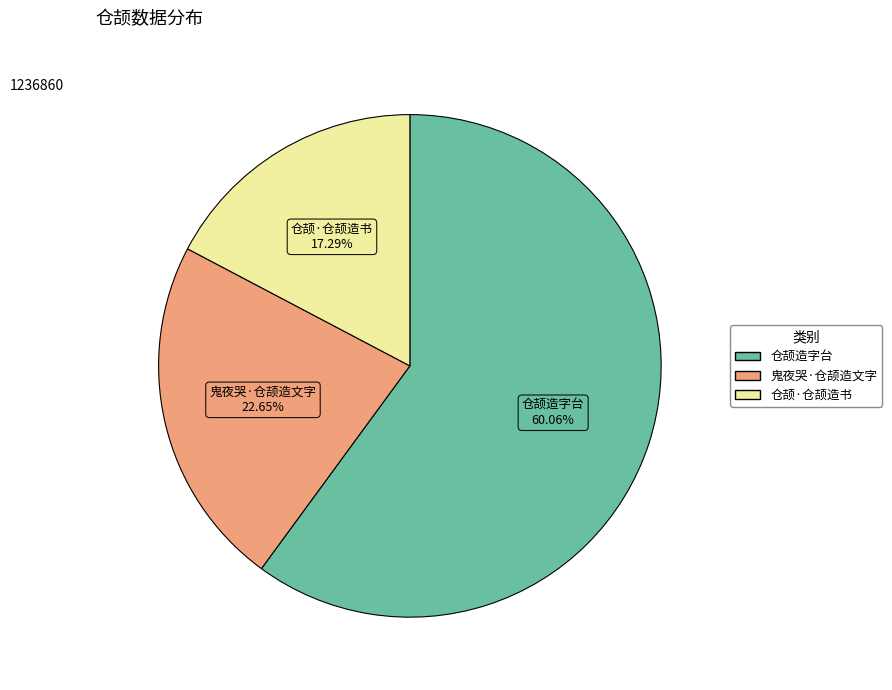

What is the smallest slice in the pie chart?

仓颉·仓颉造书